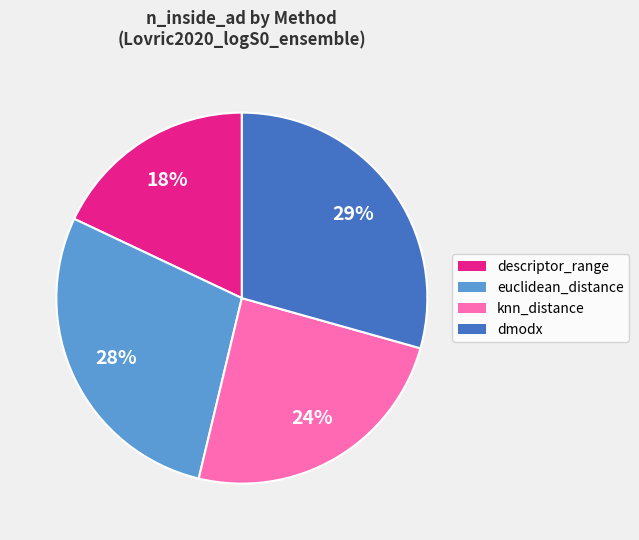

To the nearest percent, what portion does euclidean_distance represent?

28%